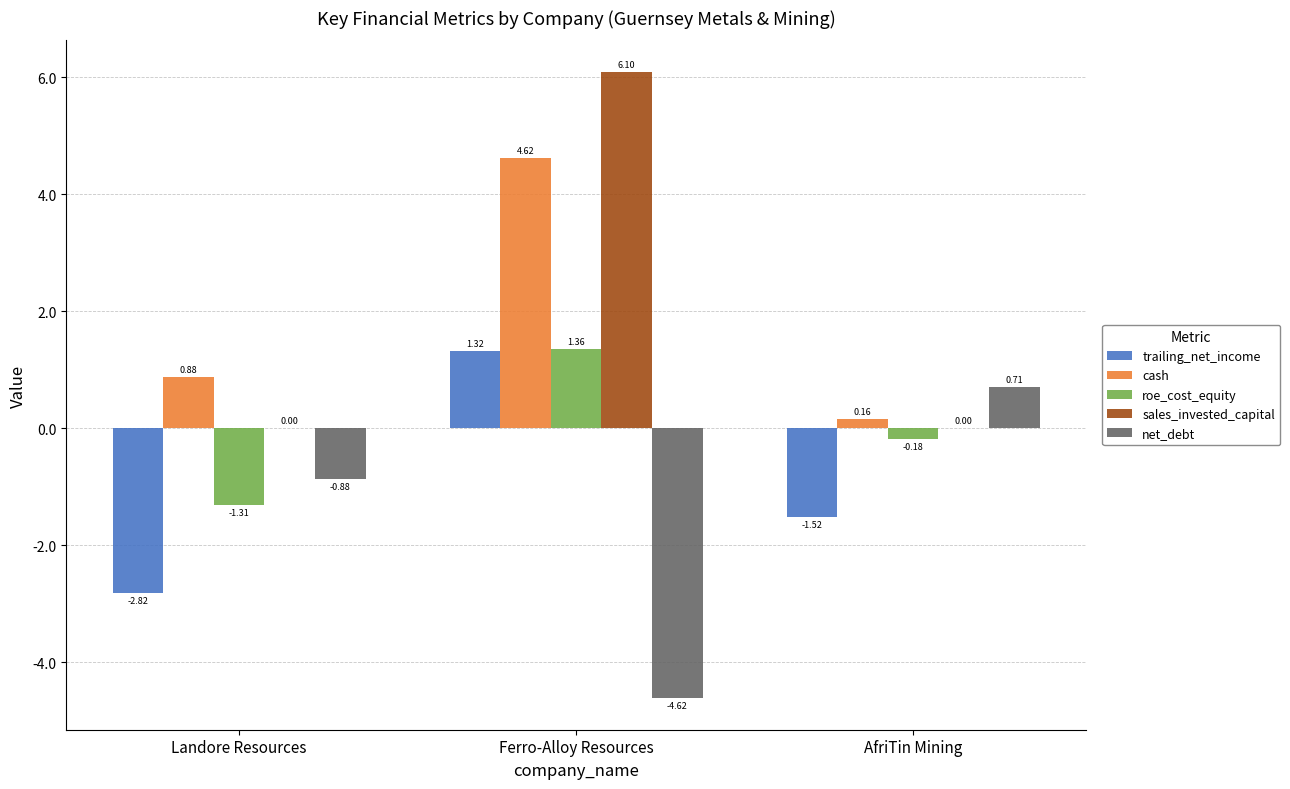

Which series has the largest total across all categories?

sales_invested_capital